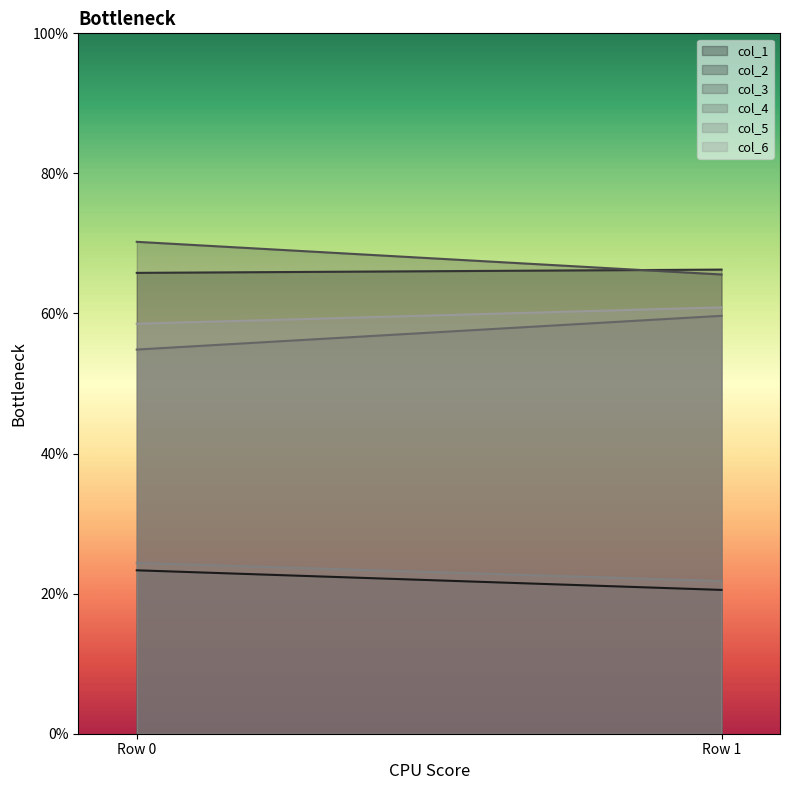

Does the chart have visible grid lines?

No